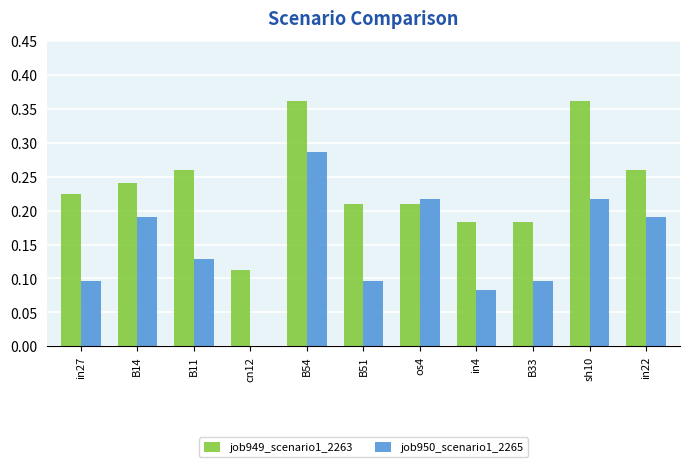

How many distinct data groups are displayed?

2